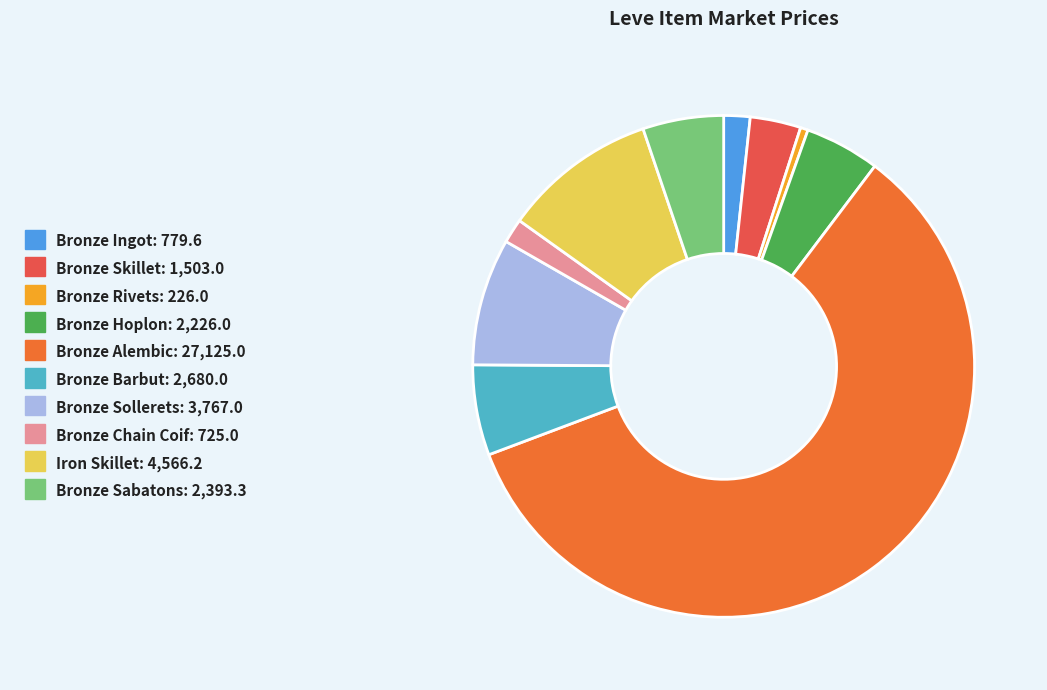

Do Bronze Chain Coif and Bronze Sollerets together represent more than half of the pie?

No